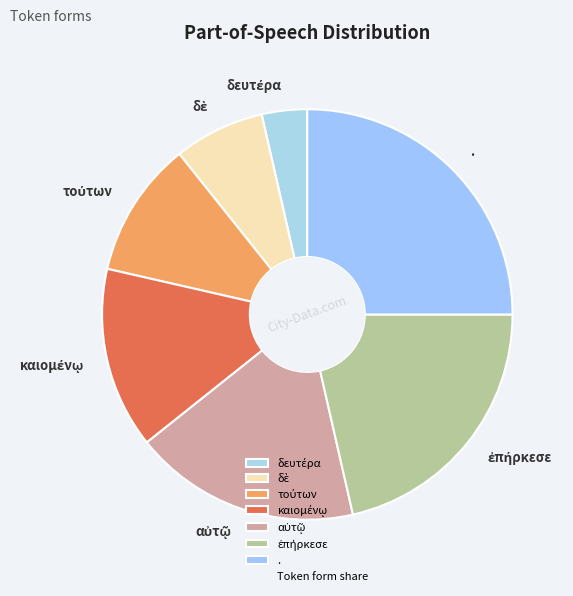

Which category has the biggest portion of the pie?

.